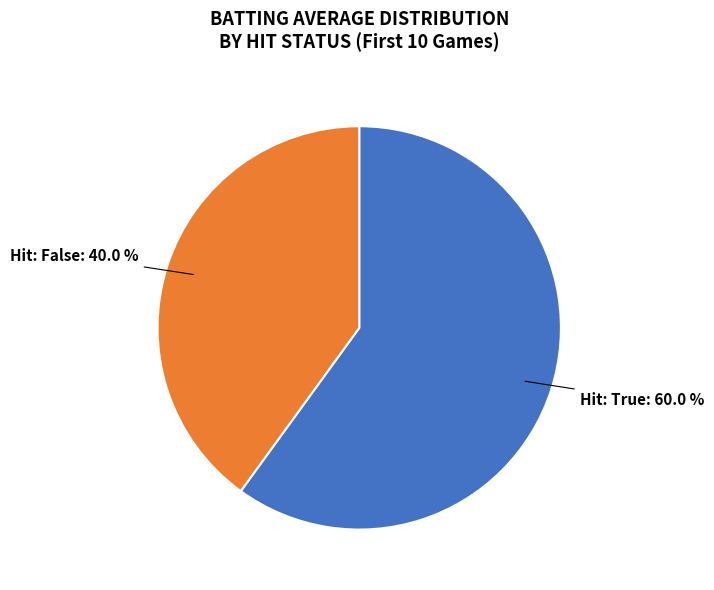

To the nearest percent, what is the average slice percentage?

50%